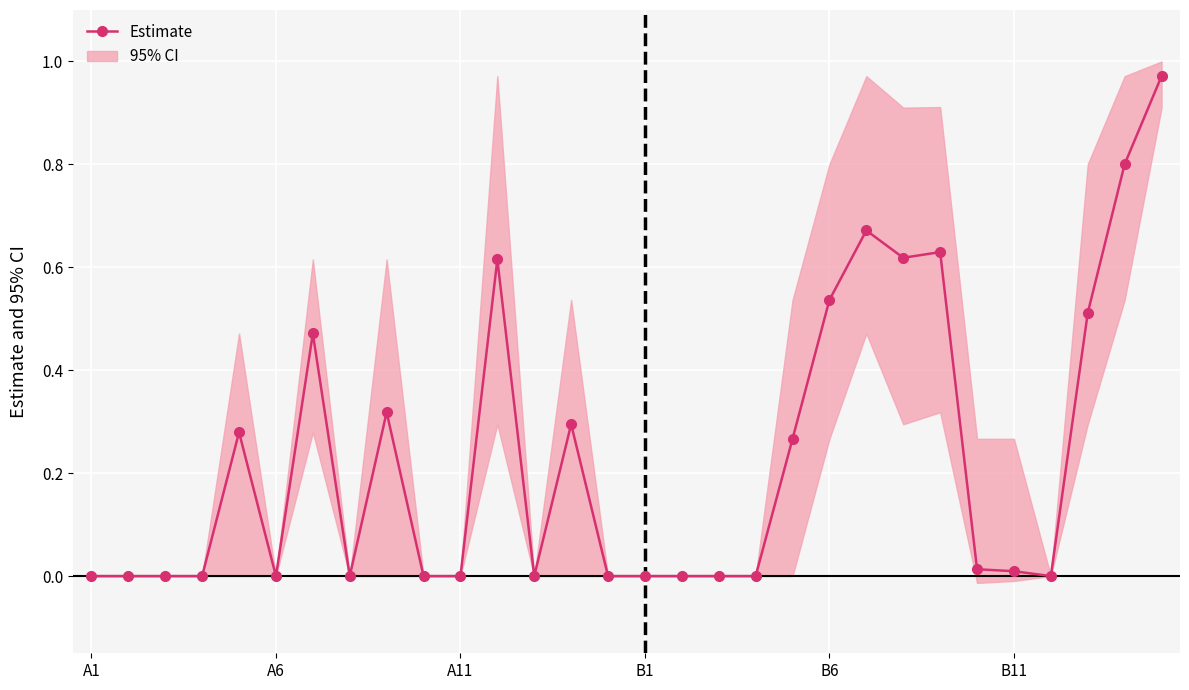

The value at 8 is 0.1. True or false?

False